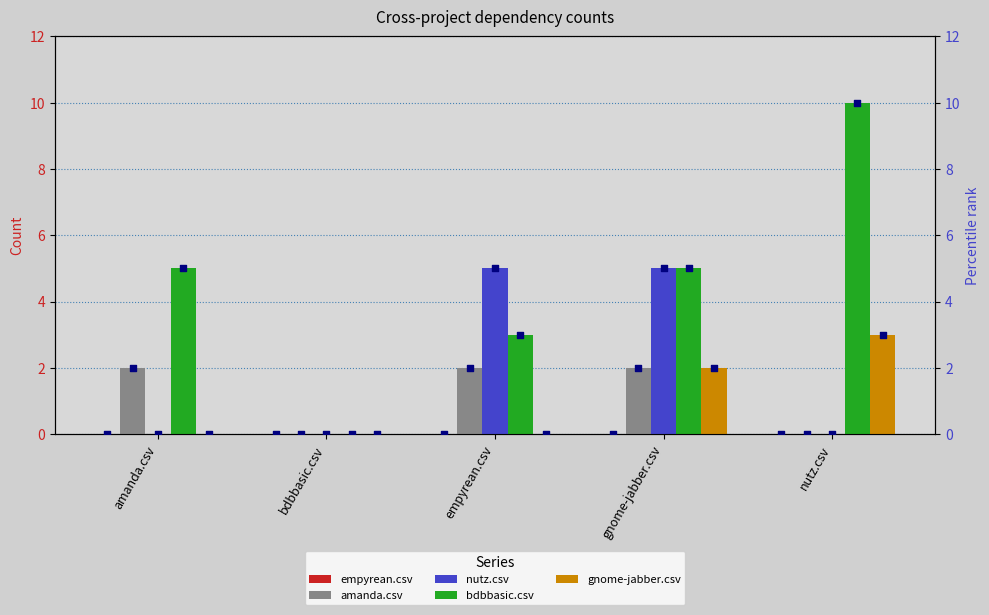

Which series reaches the minimum Y coordinate?

empyrean.csv